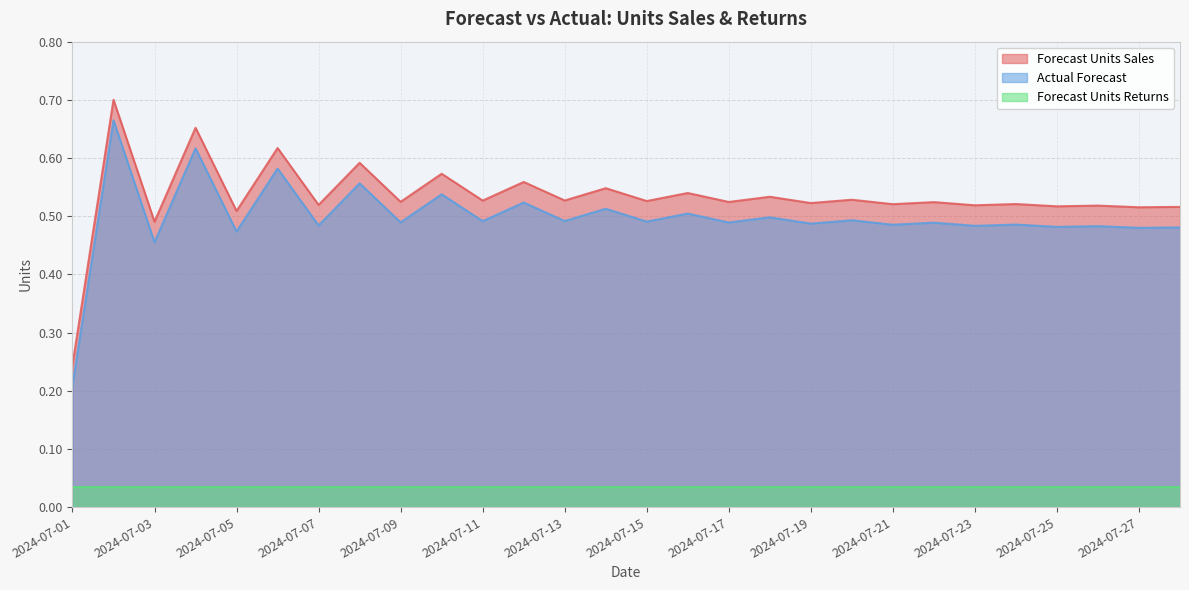

Rank the series at 2024-07-23 from highest to lowest value.

Forecast Units Sales, Actual Forecast, Forecast Units Returns